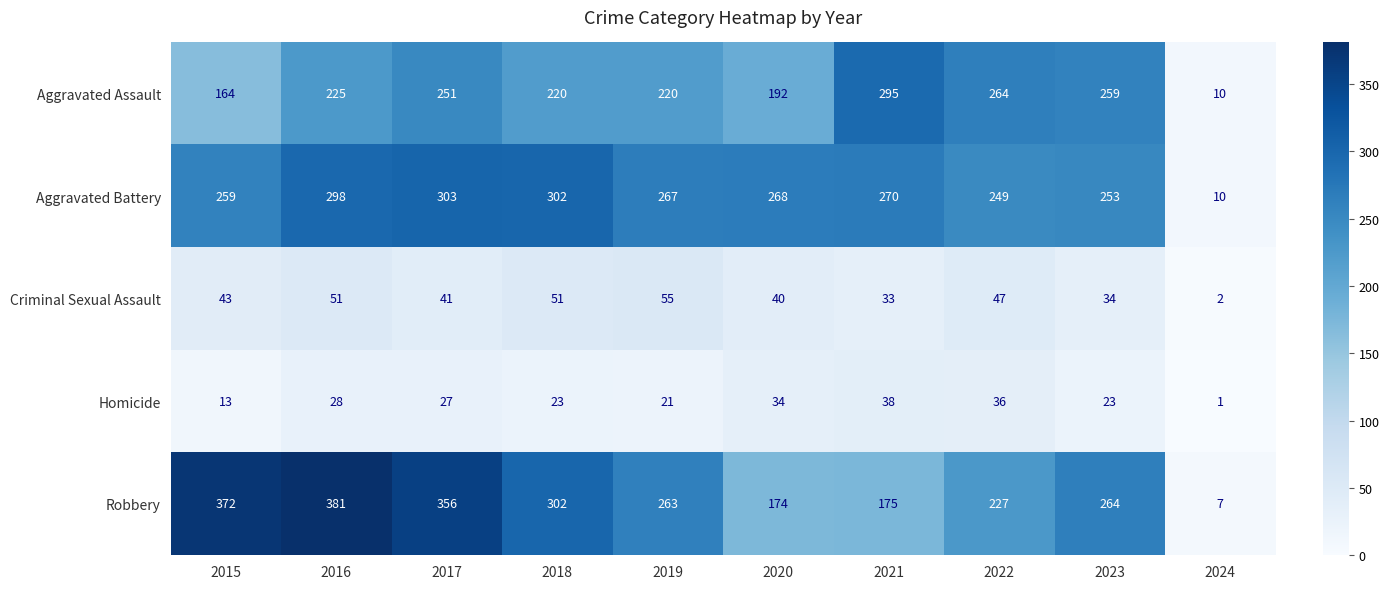

Rank the categories by Robbery value from lowest to highest.

2024, 2020, 2021, 2022, 2019, 2023, 2018, 2017, 2015, 2016